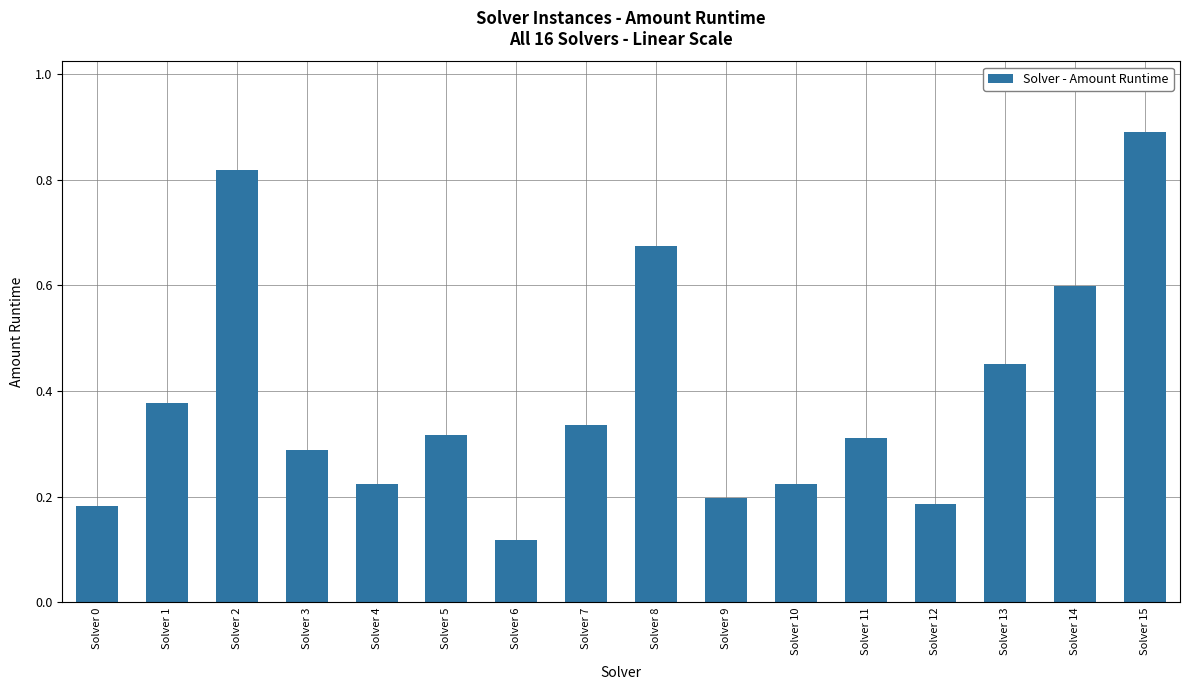

True or false: the data shows 0.9 at Solver 15.

True